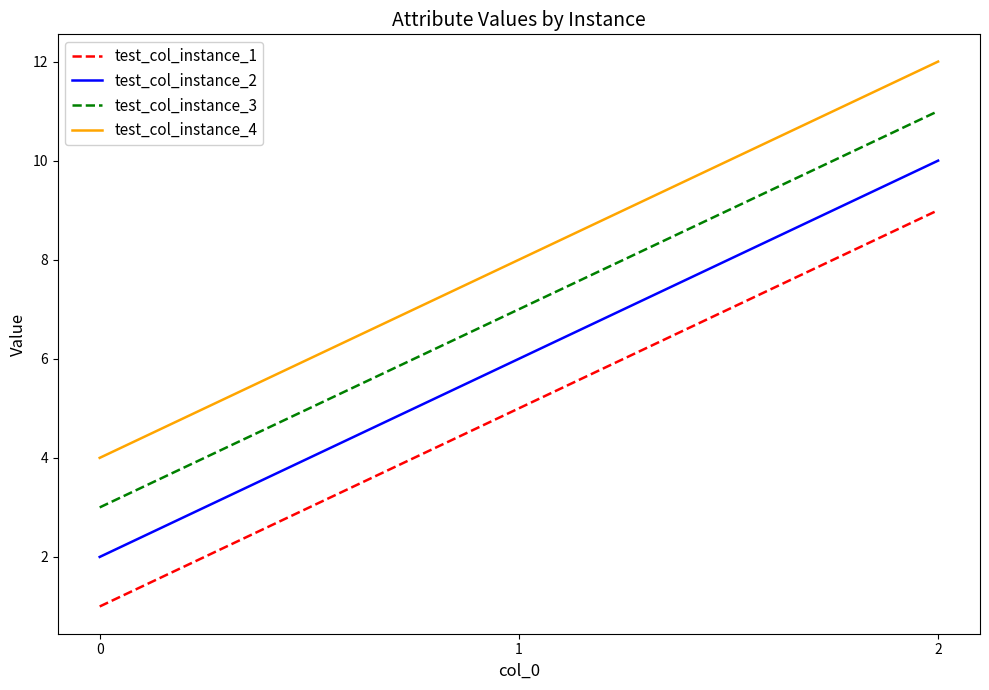

List the labels in order of test_col_instance_3 value, smallest first.

0, 1, 2